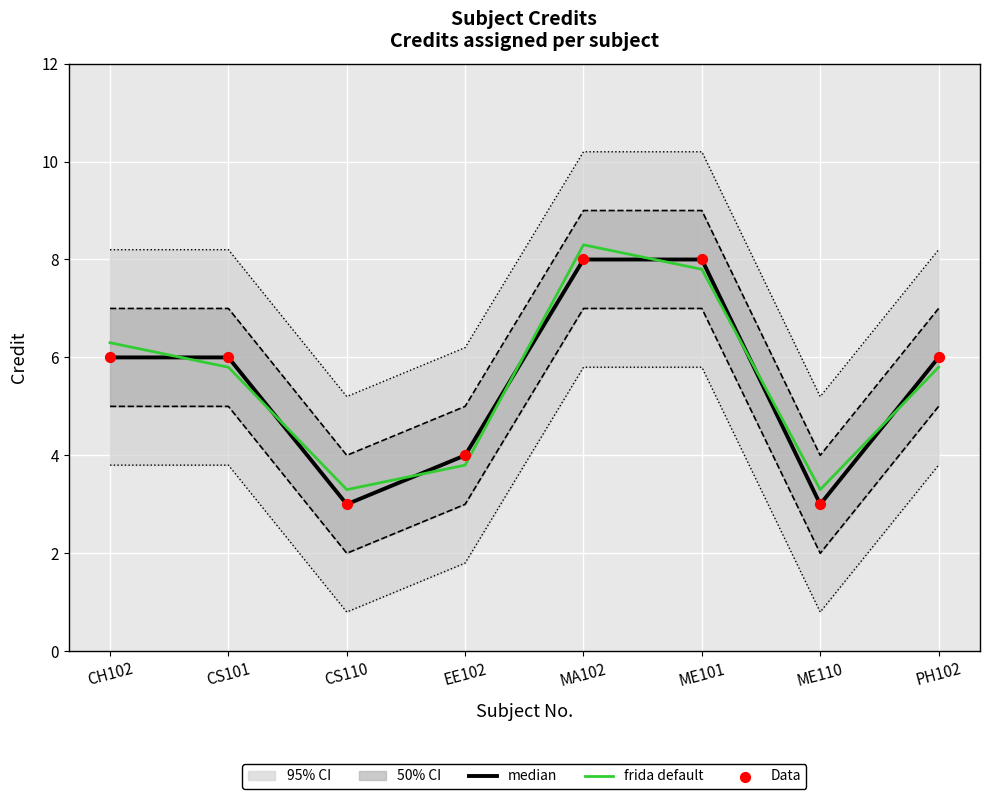

At how many categories does at least one series exceed 5?

5